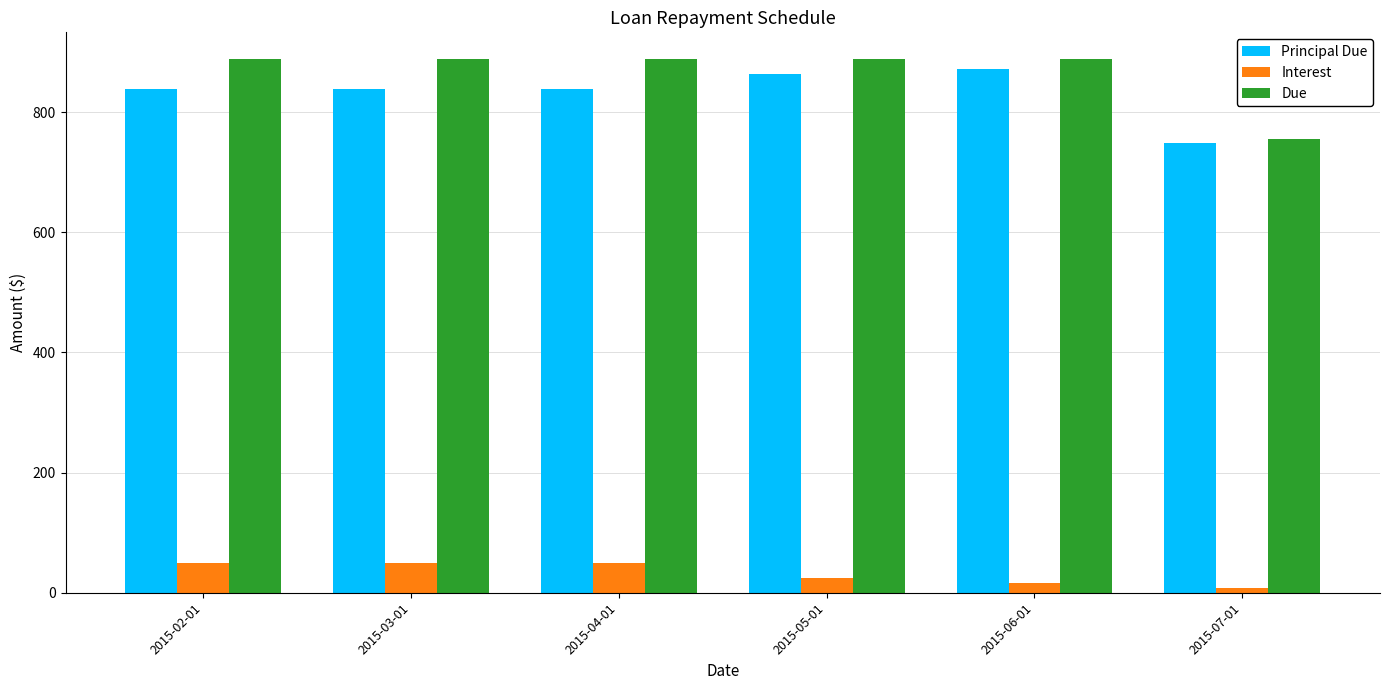

What is the spread (max minus min) of values at 2015-03-01?

838.5